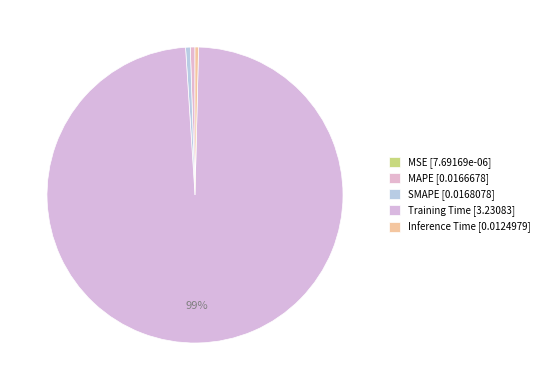

To the nearest percent, what is the difference between the largest and smallest slice percentages?

99%